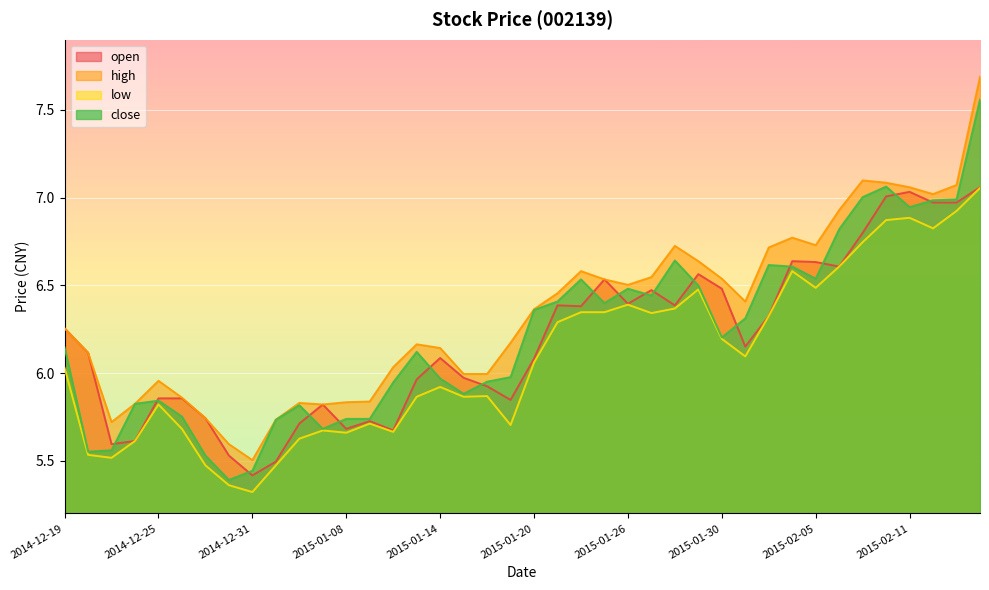

Which series has the largest total across all categories?

high